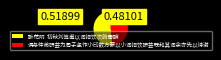

What is the smallest slice in the pie chart?

偶与仲弟研芸为周子坚作小印数方蒙以小词招饮研芸既和其词余亦先以诗谢